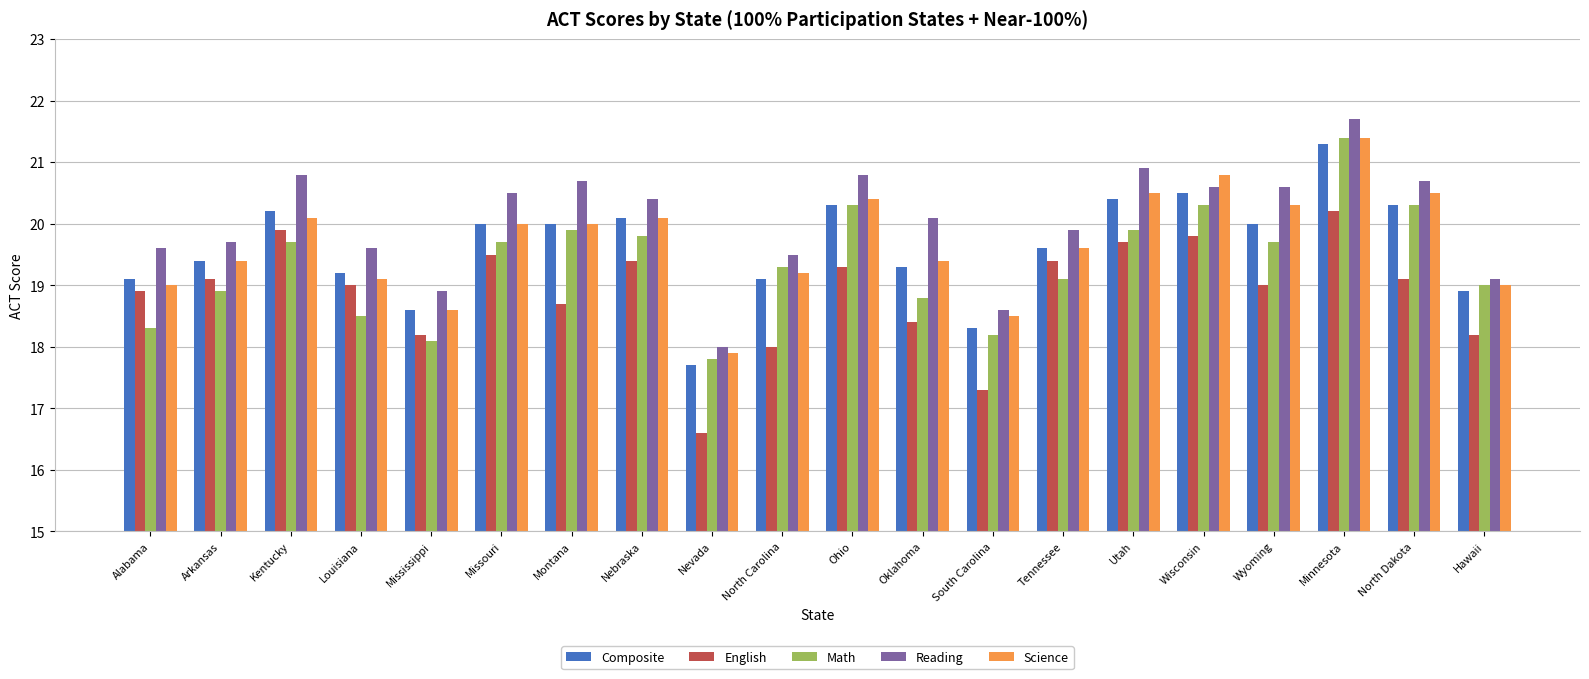

Are the bars horizontal?

No